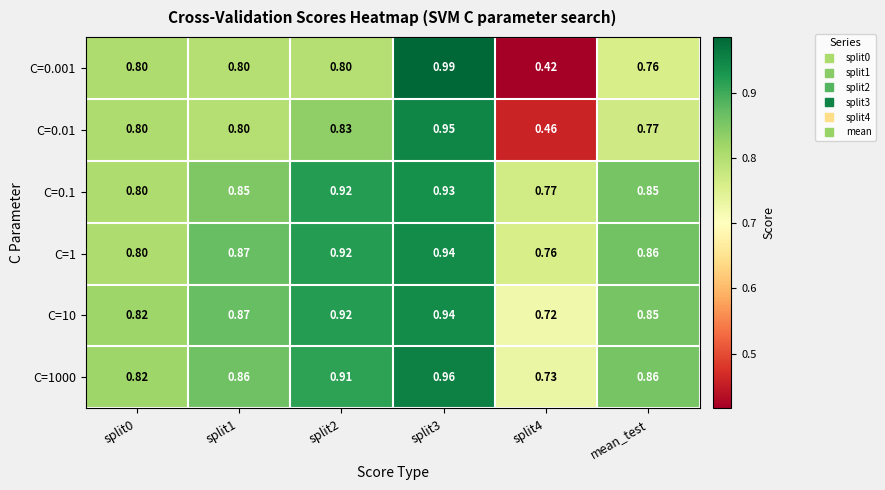

Is the value of C=1000 at split3 greater than the value of C=0.01 at mean_test?

Yes